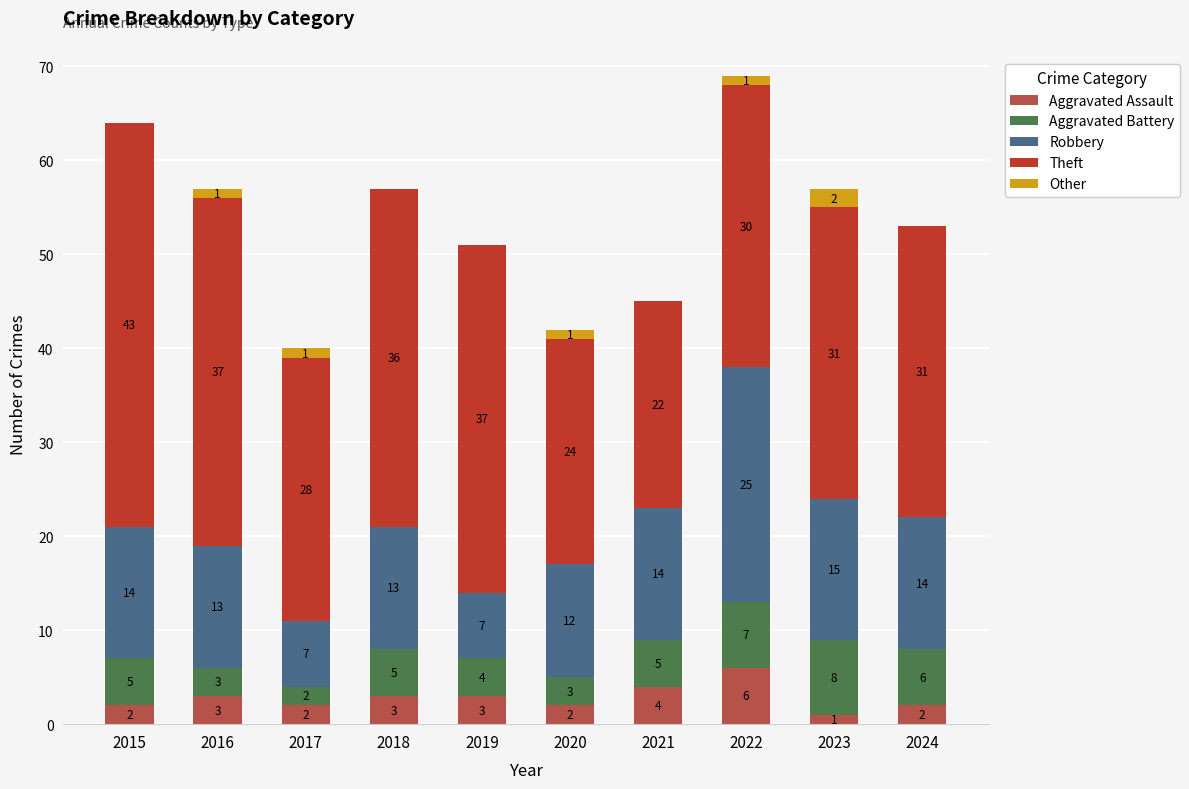

The Aggravated Assault series shows 2 at 2017. True or false?

True